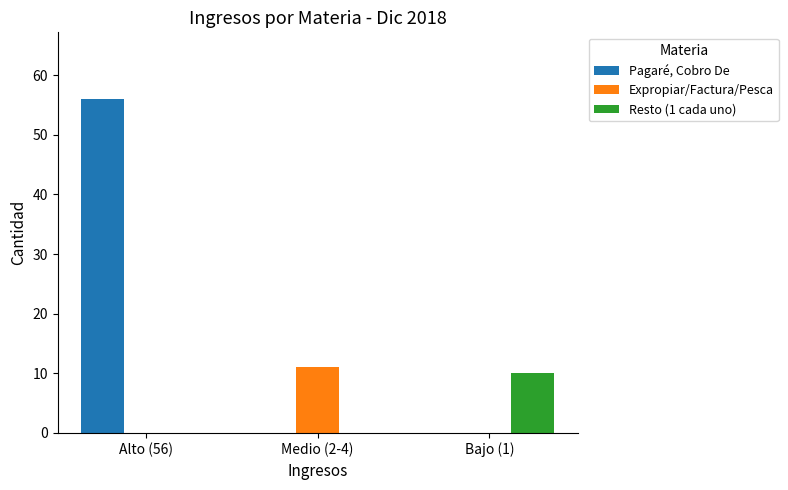

Is it true that Pagaré, Cobro De equals -20 at Medio (2-4)?

False